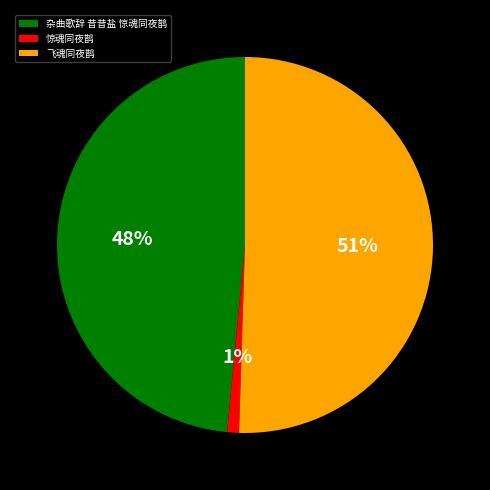

Rank the categories by value from lowest to highest.

惊魂同夜鹊, 杂曲歌辞 昔昔盐 惊魂同夜鹊, 飞魂同夜鹊